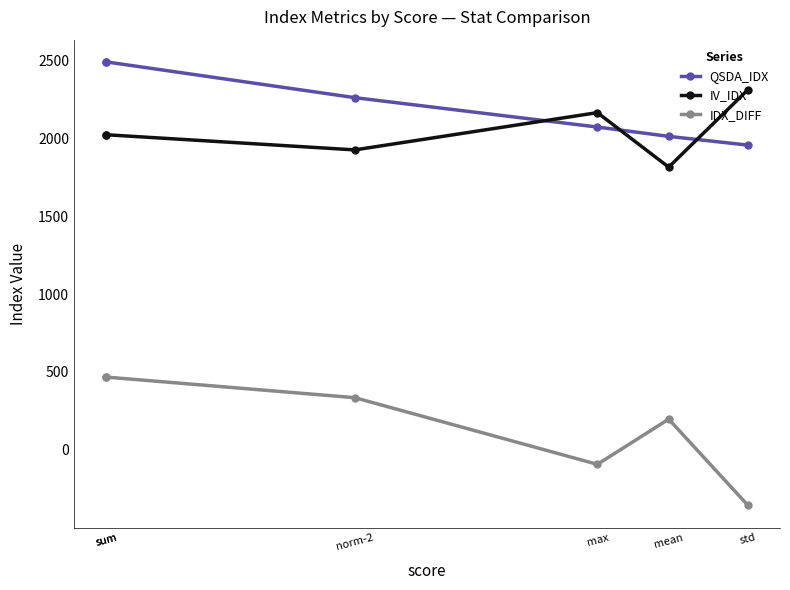

True or false: IV_IDX has a value of 960.4 at mean.

False